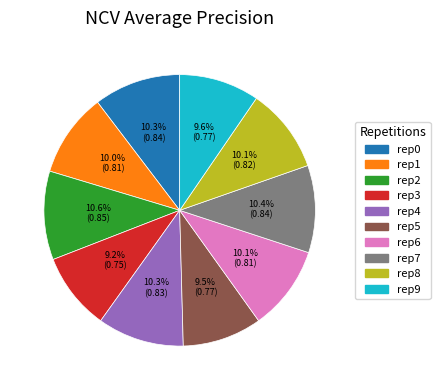

Is there any slice that represents more than half of the pie?

No